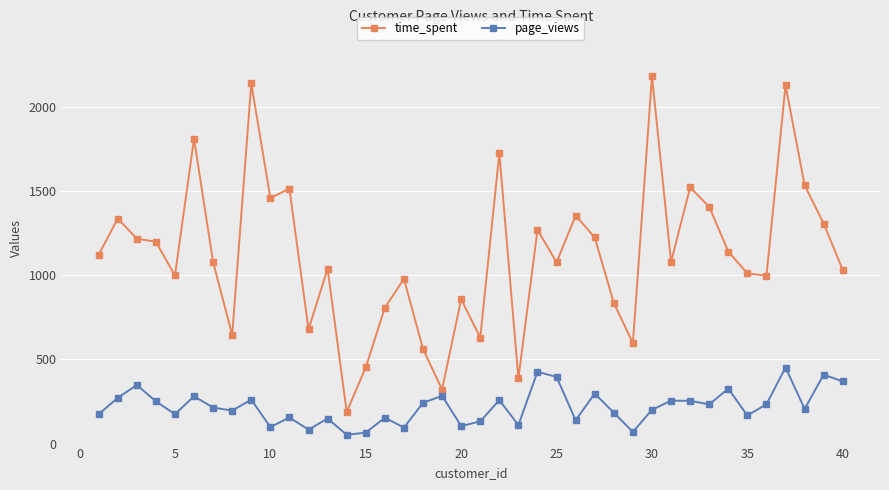

True or false: page_views has more than 0 points higher than both neighbors.

True